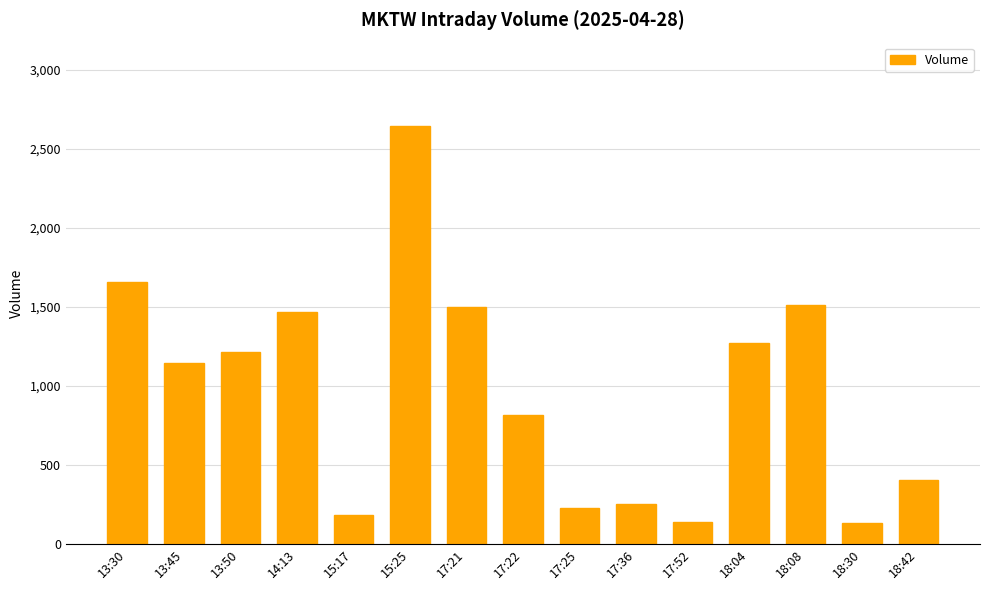

Approximately how many times larger is the value at 18:30 compared to 17:52?

0.9